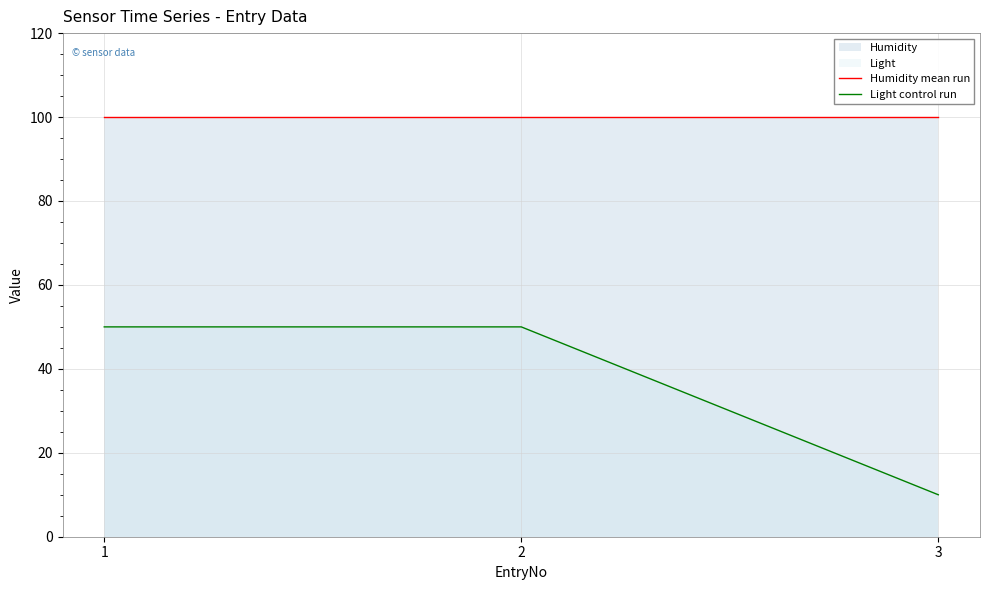

What is the smallest value displayed?

10